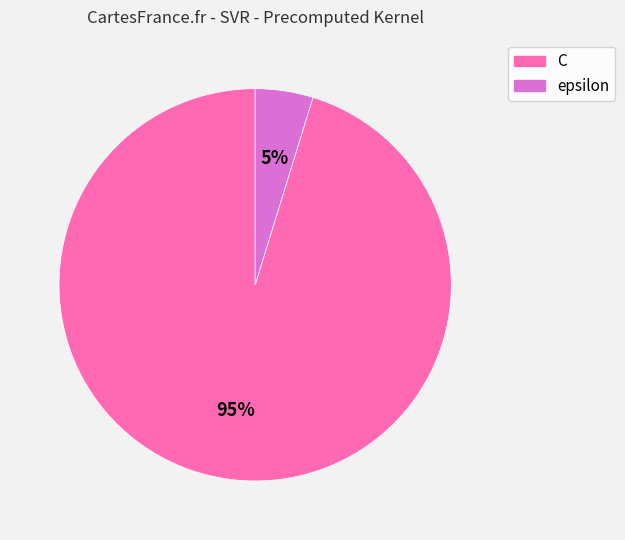

True or false: epsilon accounts for 5% of the total.

True